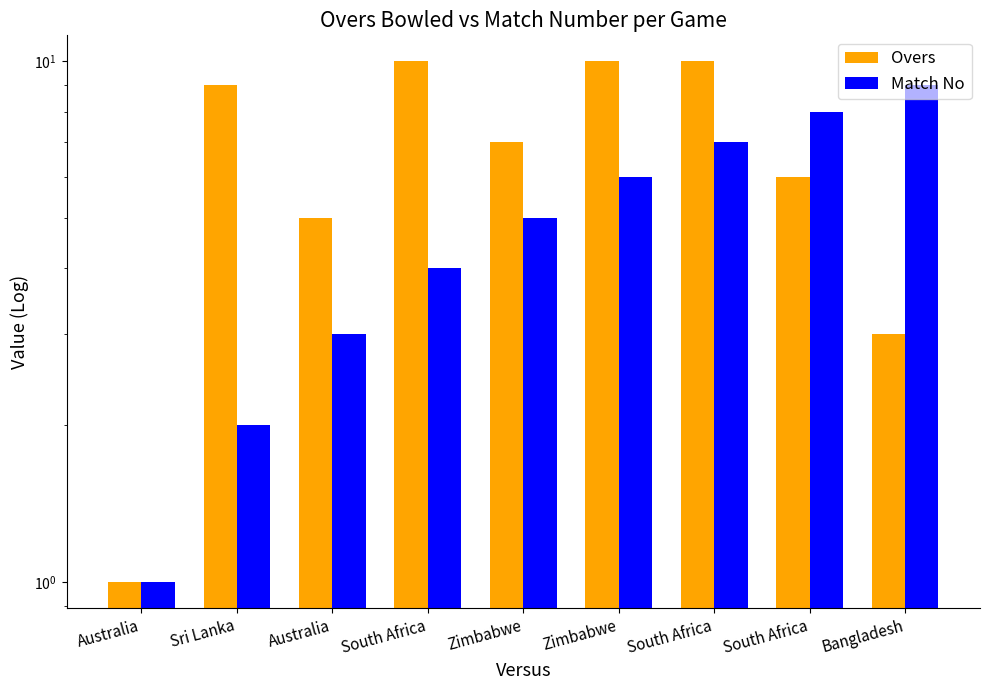

What are all the series names shown in the legend?

Overs, Match No